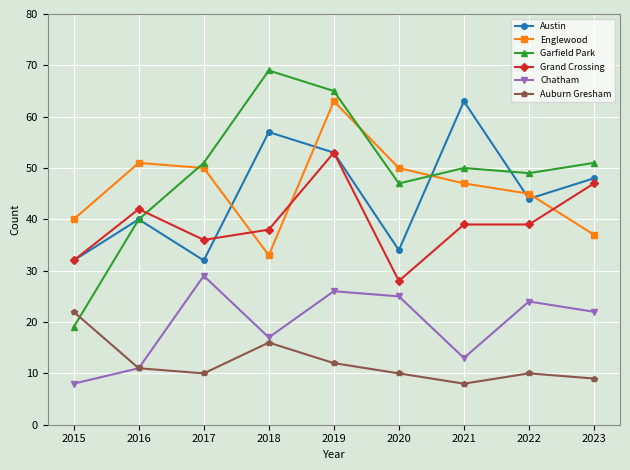

What is the difference between the highest and lowest values at 2015?

32